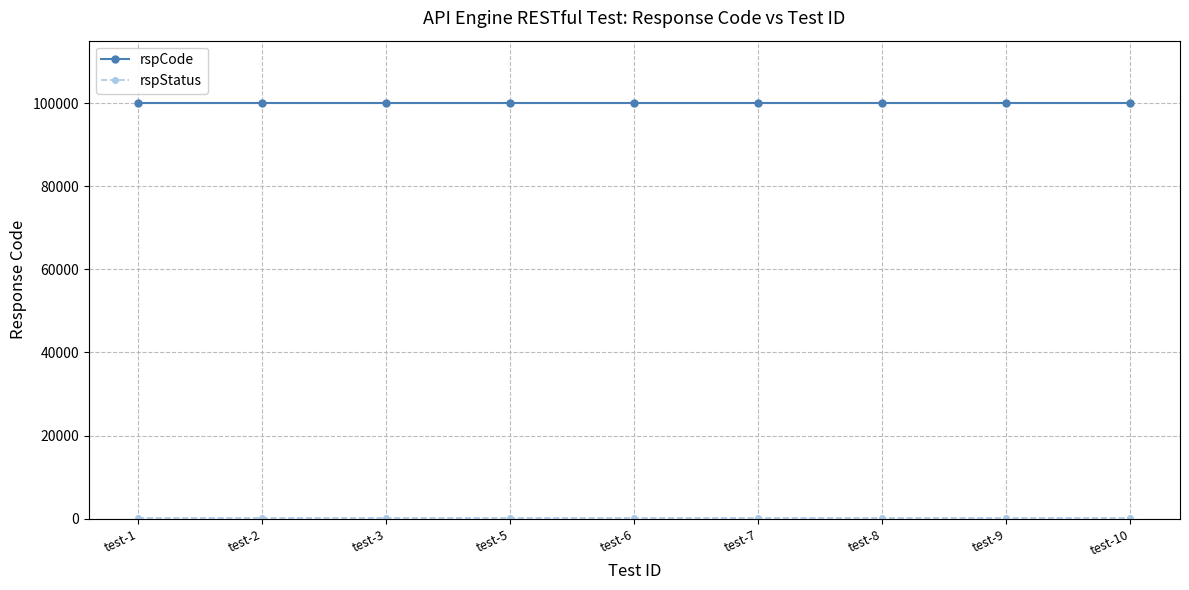

True or false: rspStatus has a value of 347 at test-6.

False